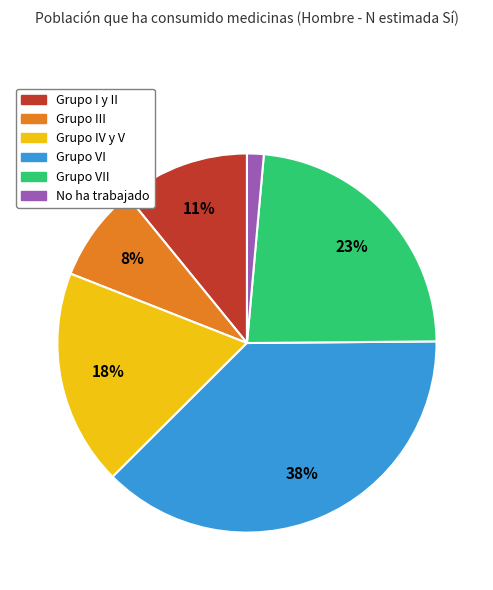

Does any single category account for the majority?

No